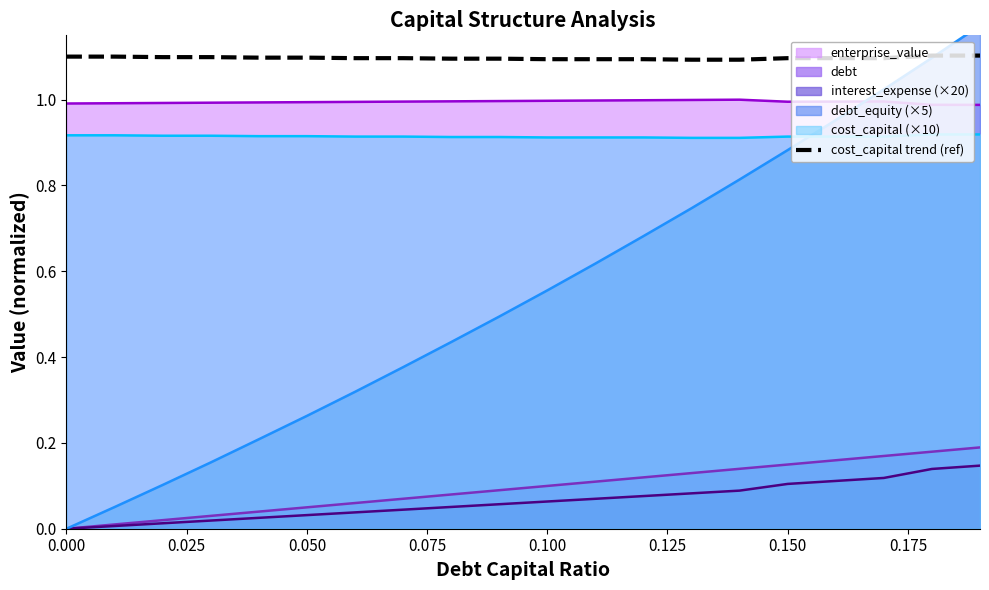

Count the values in the range 1 to 2.

20